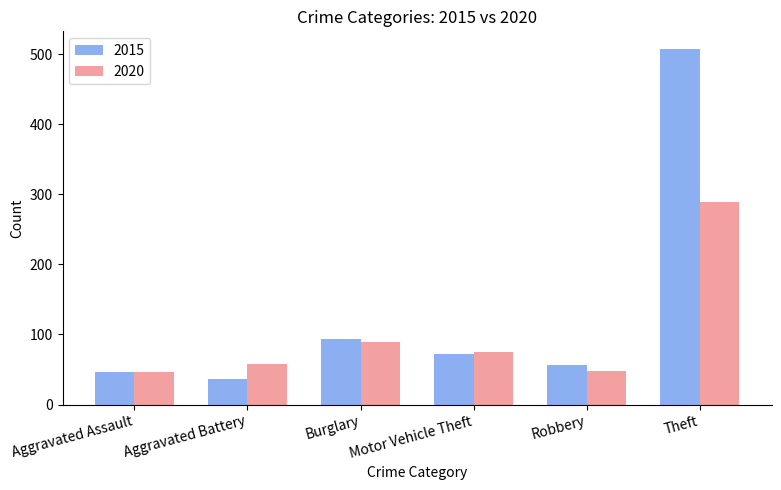

What is the difference between the highest and lowest values at Aggravated Assault?

1